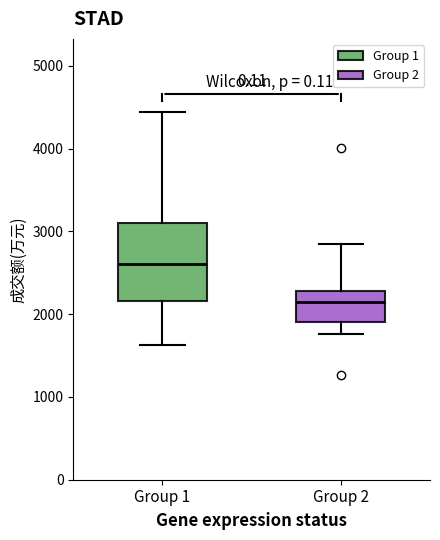

Reading left to right, read every box against the y-axis: the position of its median line, the range the box covers, and the ends of its whiskers. The values are not printed on the chart, so give them approximately, as read against the axis.

Group 1: median 2600, box 2200 to 3100, whiskers 1600 to 4400
Group 2: median 2100, box 1900 to 2300, whiskers 1800 to 2800